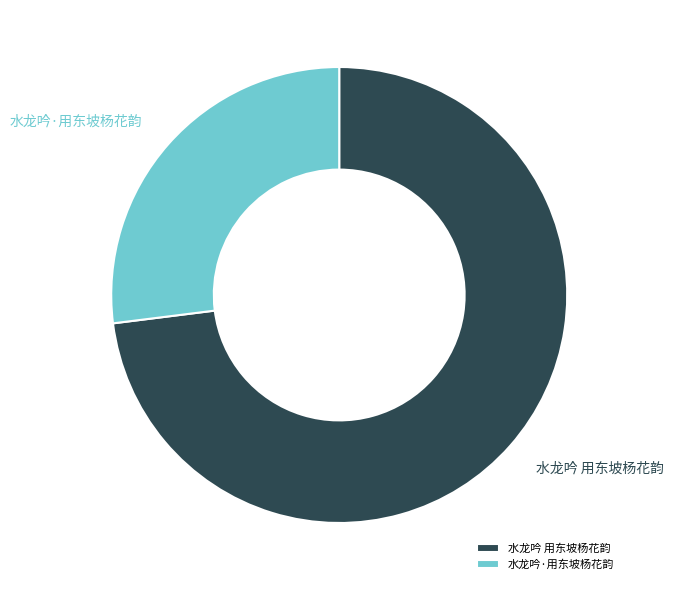

How many slices are in this pie chart?

2